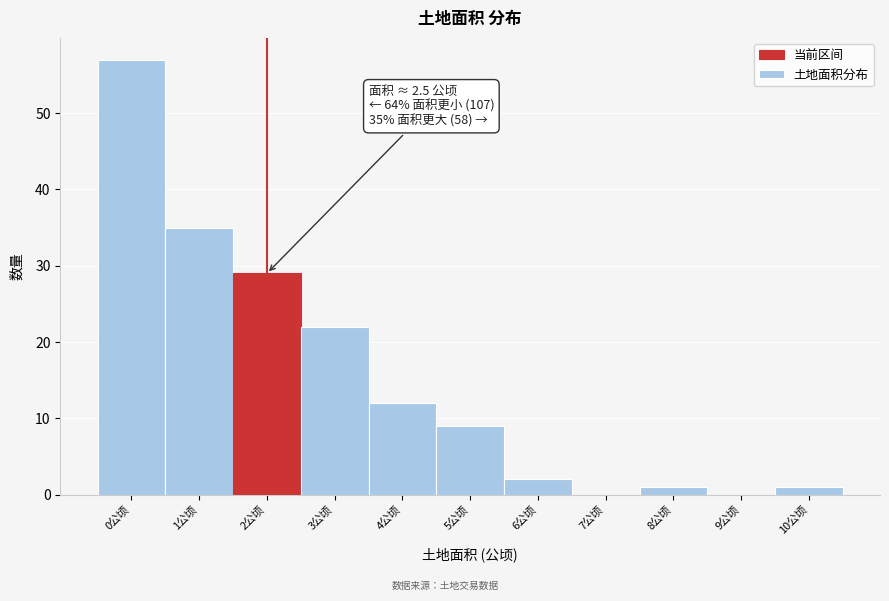

Reading left to right, list all the values displayed in this chart.

0公顷=57	1公顷=35	2公顷=29	3公顷=22	4公顷=12	5公顷=9	6公顷=2	7公顷=0	8公顷=1	9公顷=0	10公顷=1